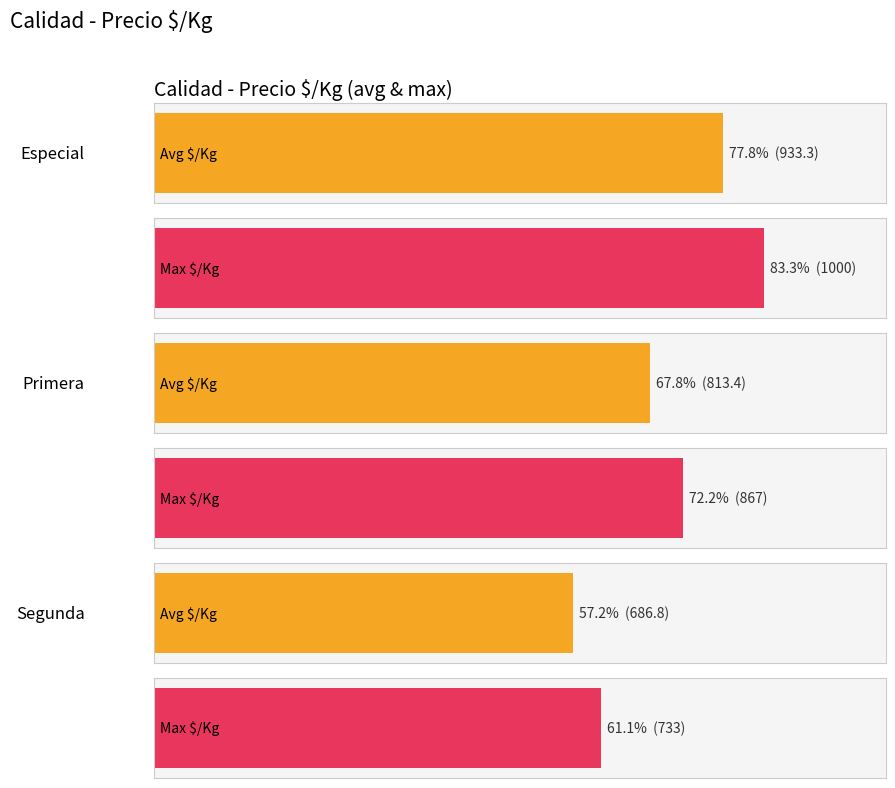

What is the average value of the Especial series?

933